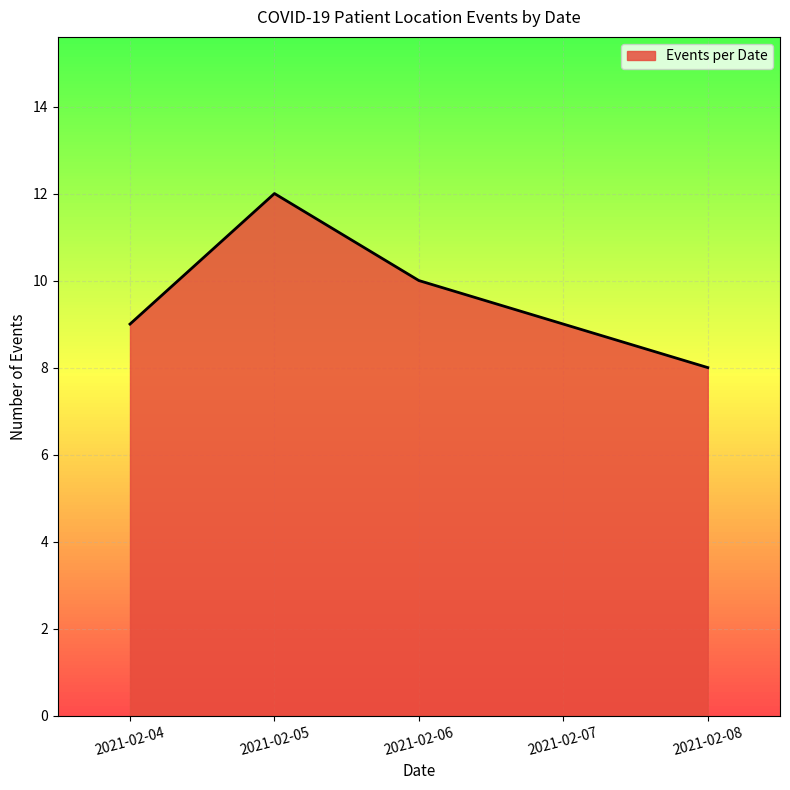

Count the values in the range 9 to 10.

3